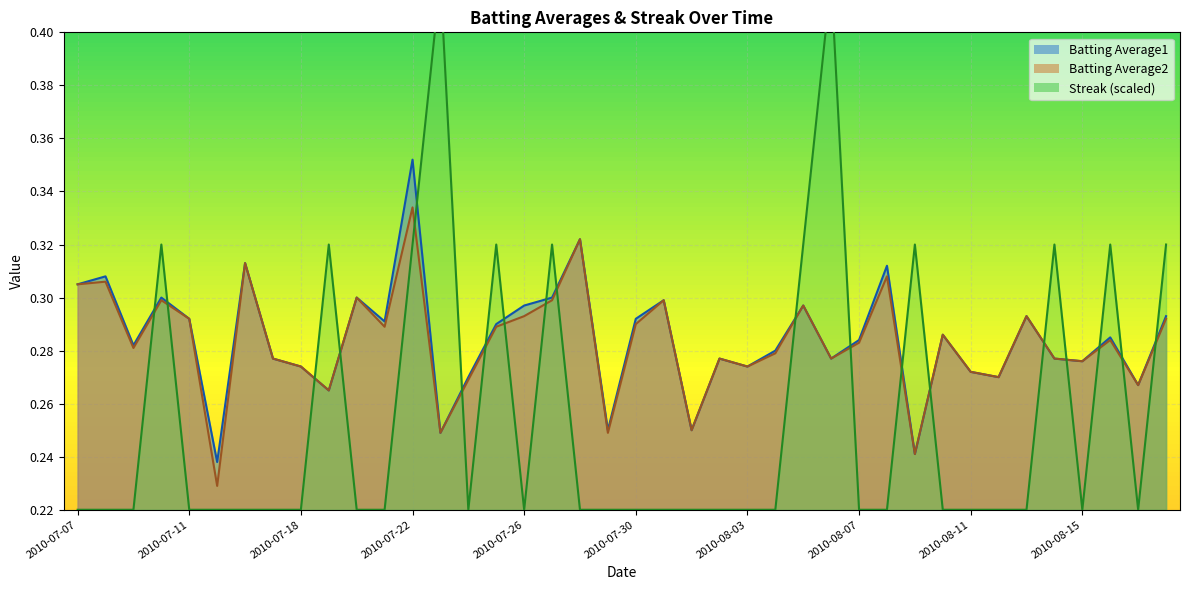

At how many categories does at least one series exceed 0?

40